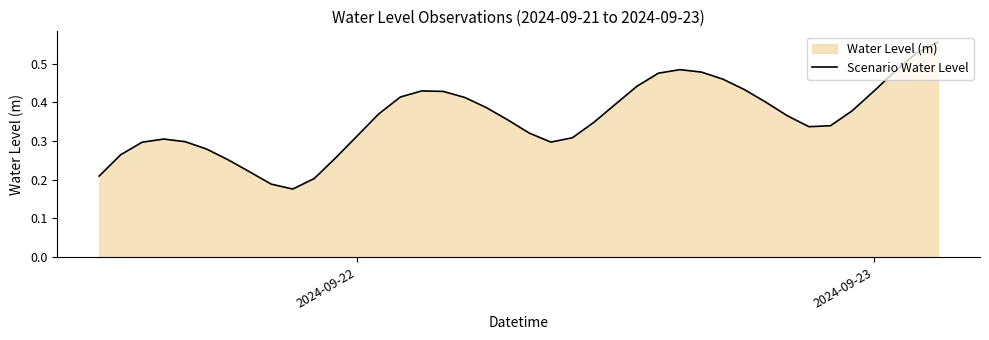

What is the sum of all values?

14.3